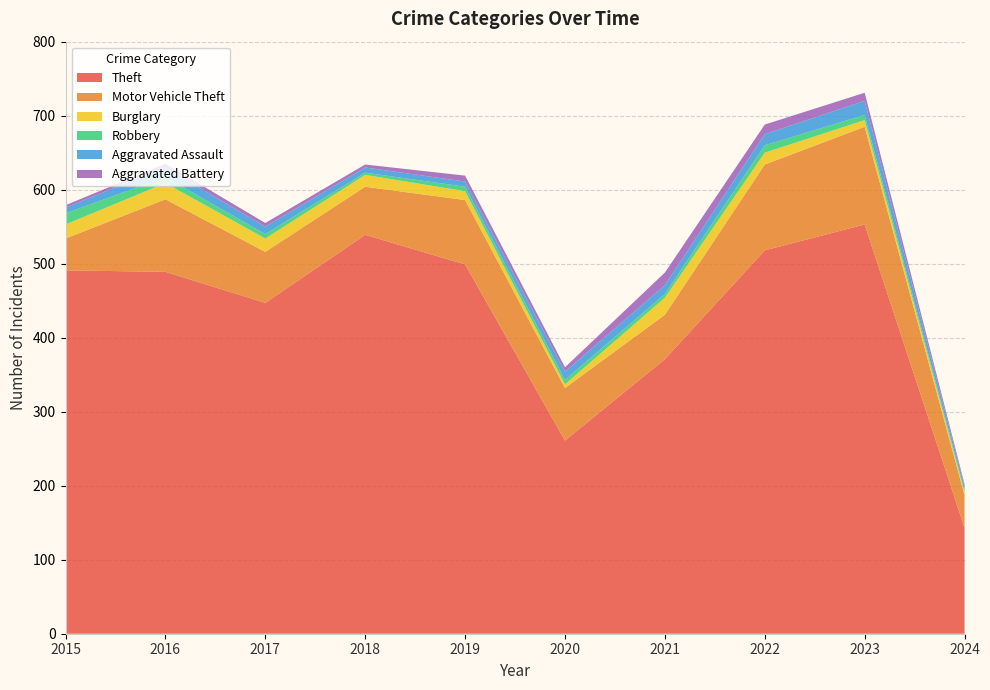

Reading right to left, extract all data points from this chart.

Theft: 2024=143	2023=553	2022=518	2021=371	2020=261	2019=499	2018=539	2017=447	2016=489	2015=491
Motor Vehicle Theft: 2024=44	2023=132	2022=116	2021=60	2020=71	2019=87	2018=65	2017=69	2016=98	2015=43
Burglary: 2024=4	2023=9	2022=16	2021=23	2020=5	2019=12	2018=16	2017=18	2016=22	2015=19
Robbery: 2024=3	2023=7	2022=10	2021=5	2020=6	2019=6	2018=3	2017=6	2016=8	2015=15
Aggravated Assault: 2024=5	2023=19	2022=15	2021=12	2020=11	2019=7	2018=7	2017=10	2016=13	2015=8
Aggravated Battery: 2024=3	2023=11	2022=13	2021=17	2020=6	2019=8	2018=4	2017=5	2016=5	2015=3